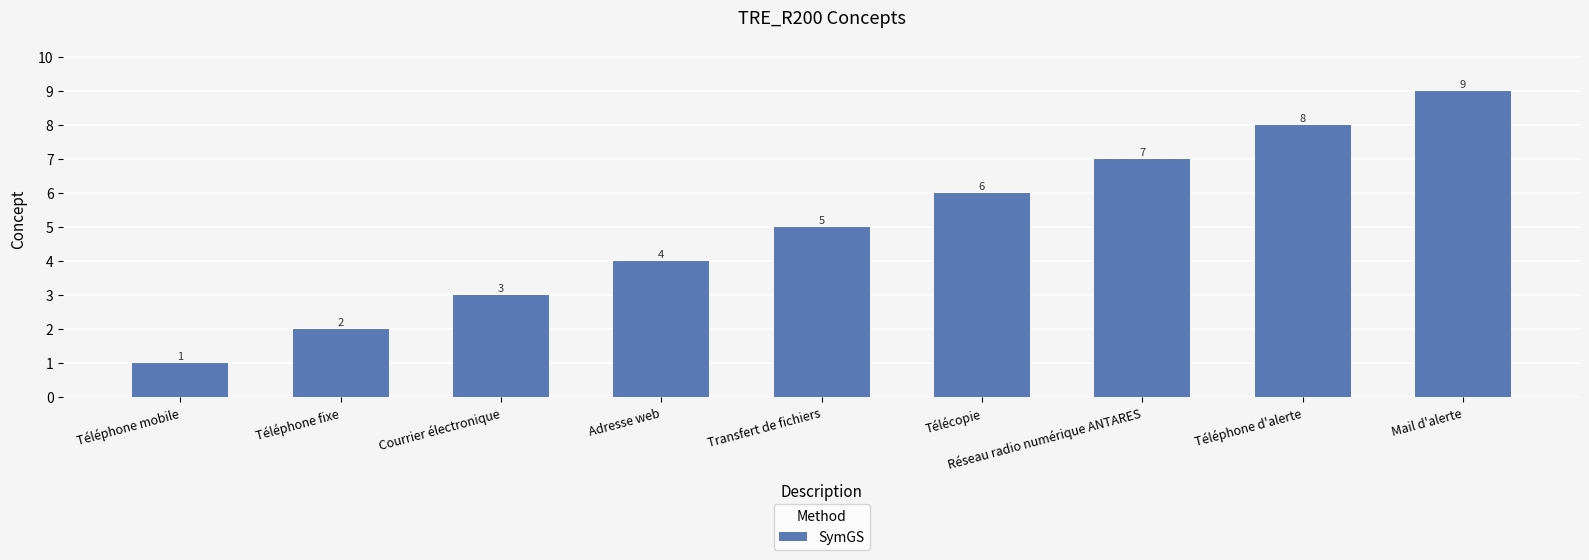

How many bars are there in total?

9